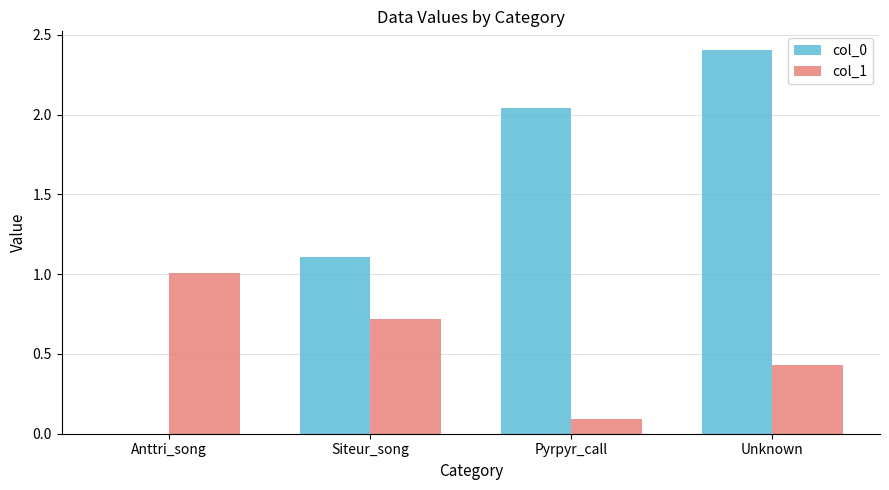

The value of col_1 at Siteur_song is 0.7. True or false?

True